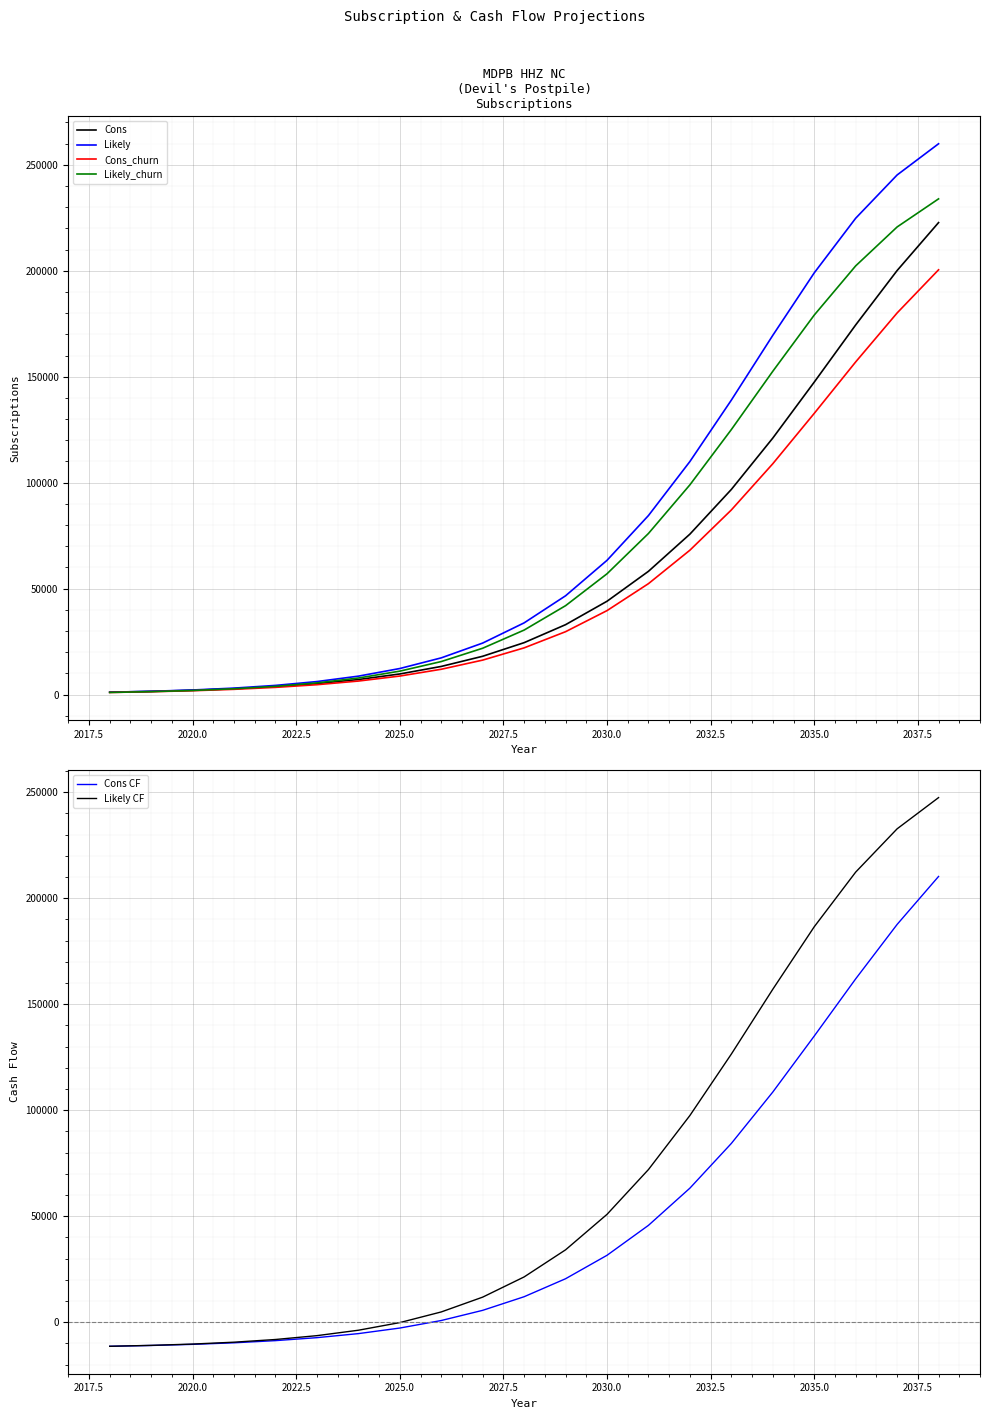

What is the maximum value for Cons?

222708